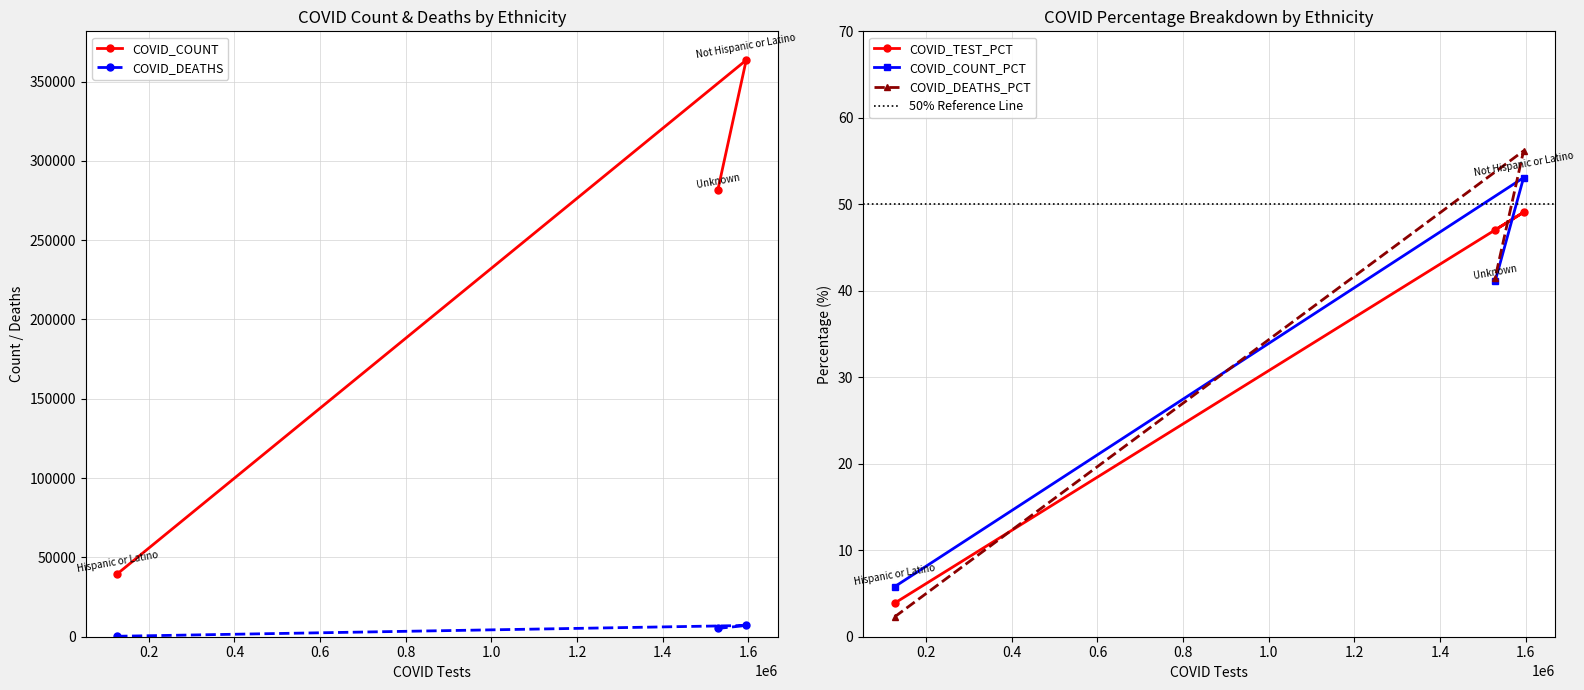

Which series has the largest total across all categories?

COVID_COUNT